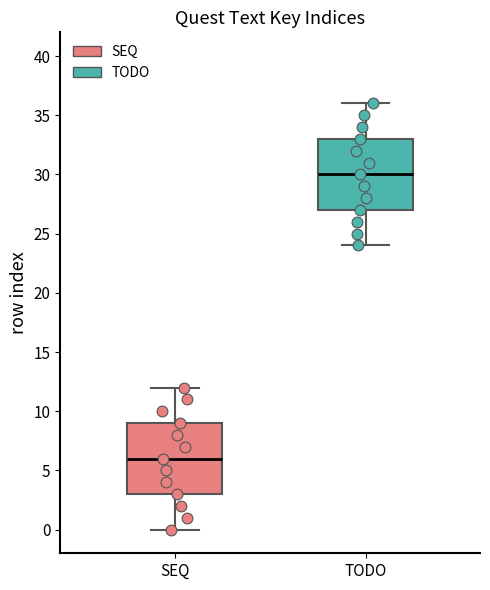

Where does the upper whisker of the box for SEQ end on the y-axis? The values are not printed on the chart, so give them approximately, as read against the axis.

12